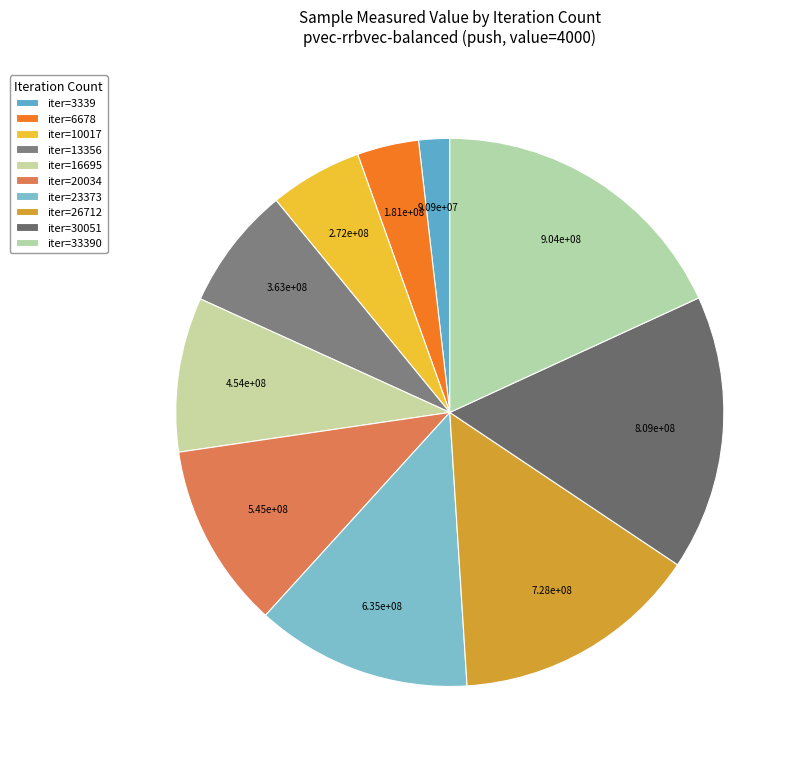

How many segments does this pie chart have?

10